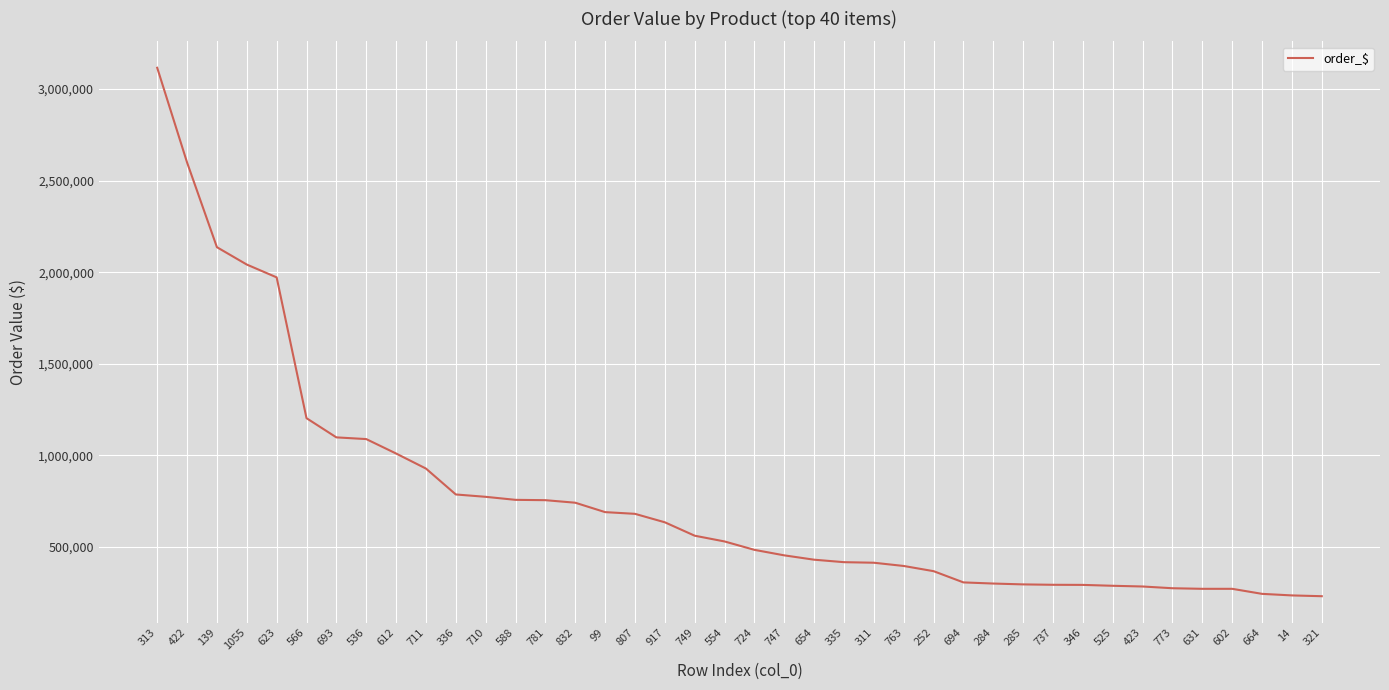

The value at 536 is 1089443.7. True or false?

True